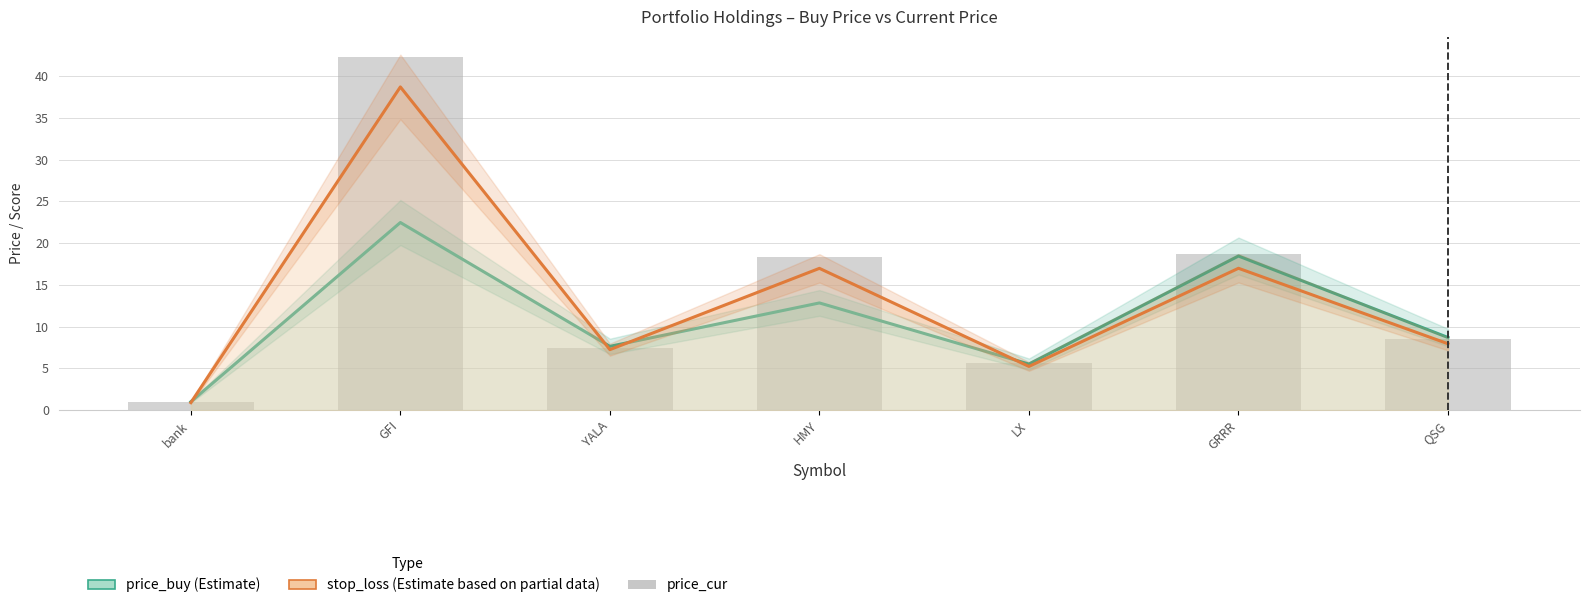

What is the total value across all series at HMY?

48.2